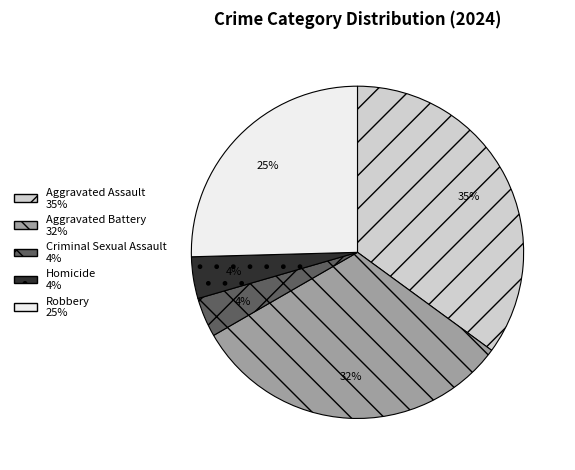

How many slices are in this pie chart?

5